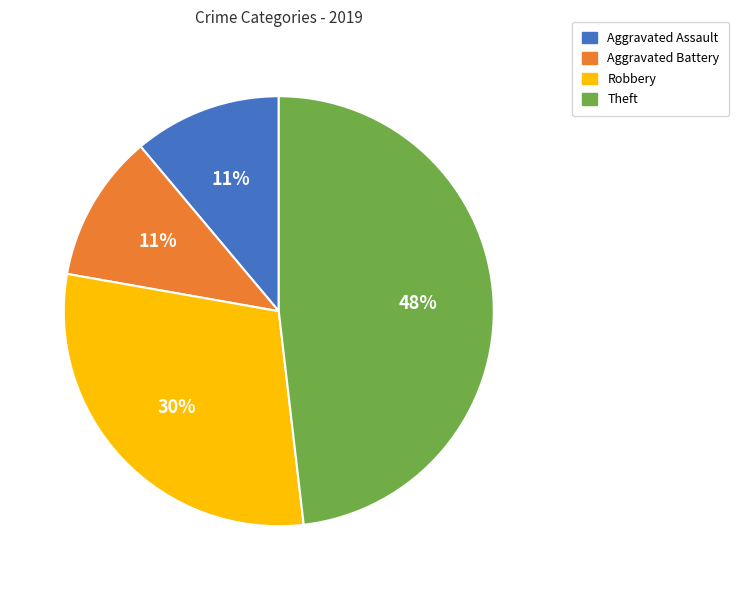

What is the largest slice in the pie chart?

Theft